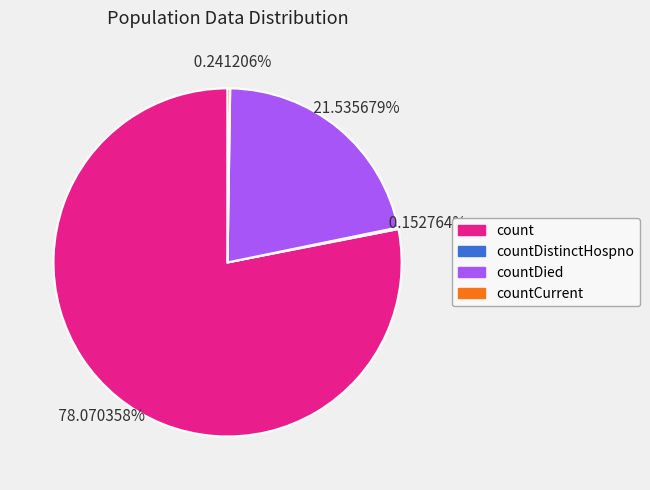

Which category has the biggest portion of the pie?

count